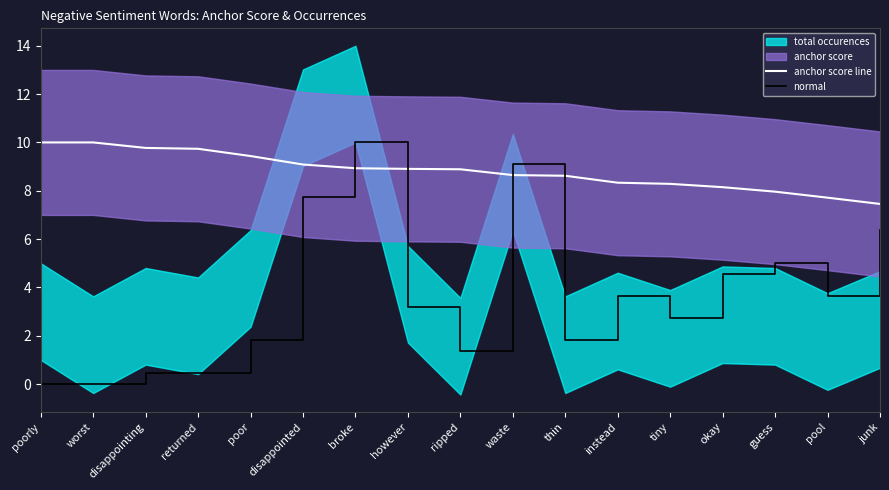

What is the difference between the highest and lowest values at okay?

3.6